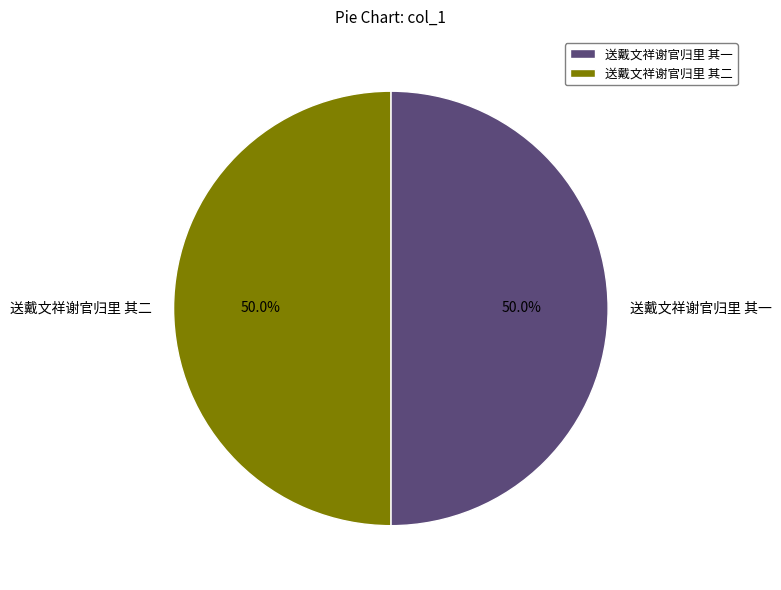

Approximately how many times larger is the value at 送戴文祥谢官归里 其一 compared to 送戴文祥谢官归里 其二?

1.0